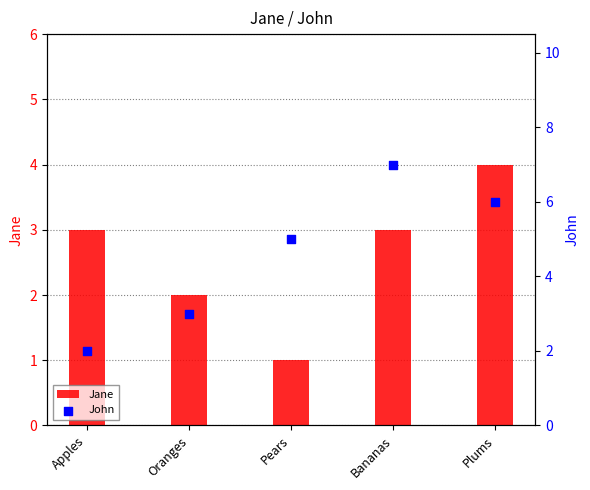

Which series has the widest spread of Y values?

John